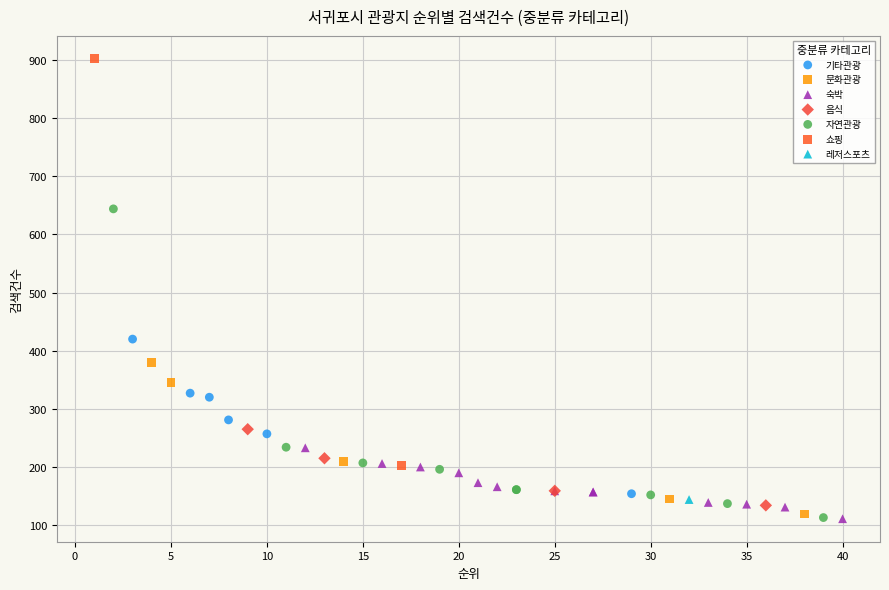

What are all the series names shown in the legend?

기타관광, 문화관광, 숙박, 음식, 자연관광, 쇼핑, 레저스포츠